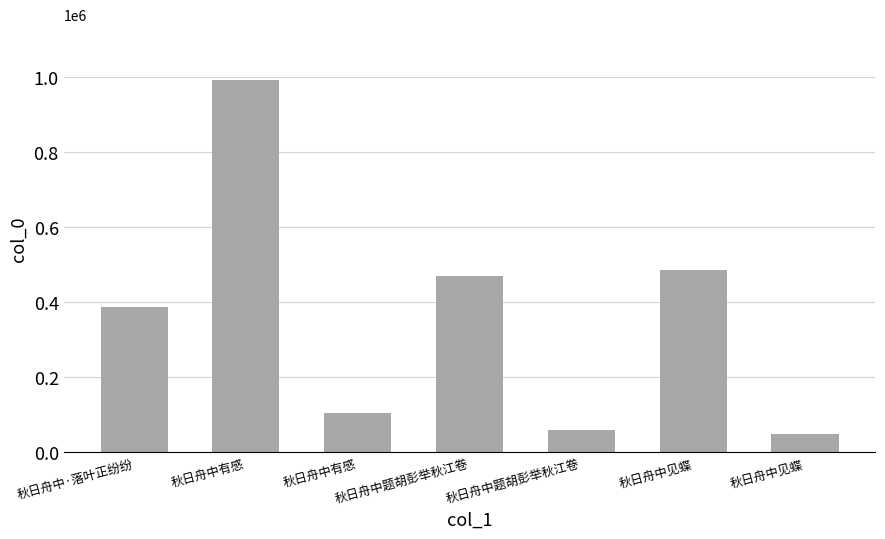

Count the number of categories in the chart.

7